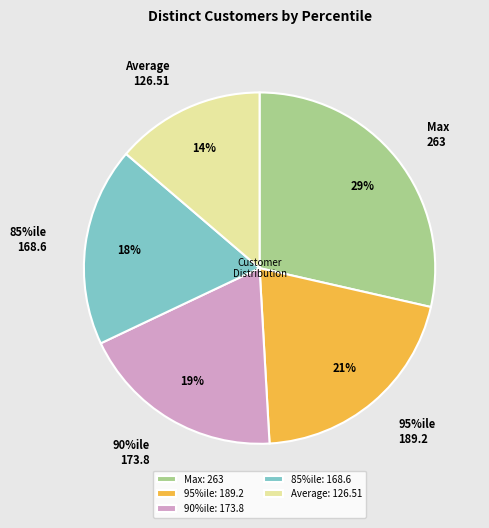

To the nearest percent, what percentage of the pie is Average?

14%